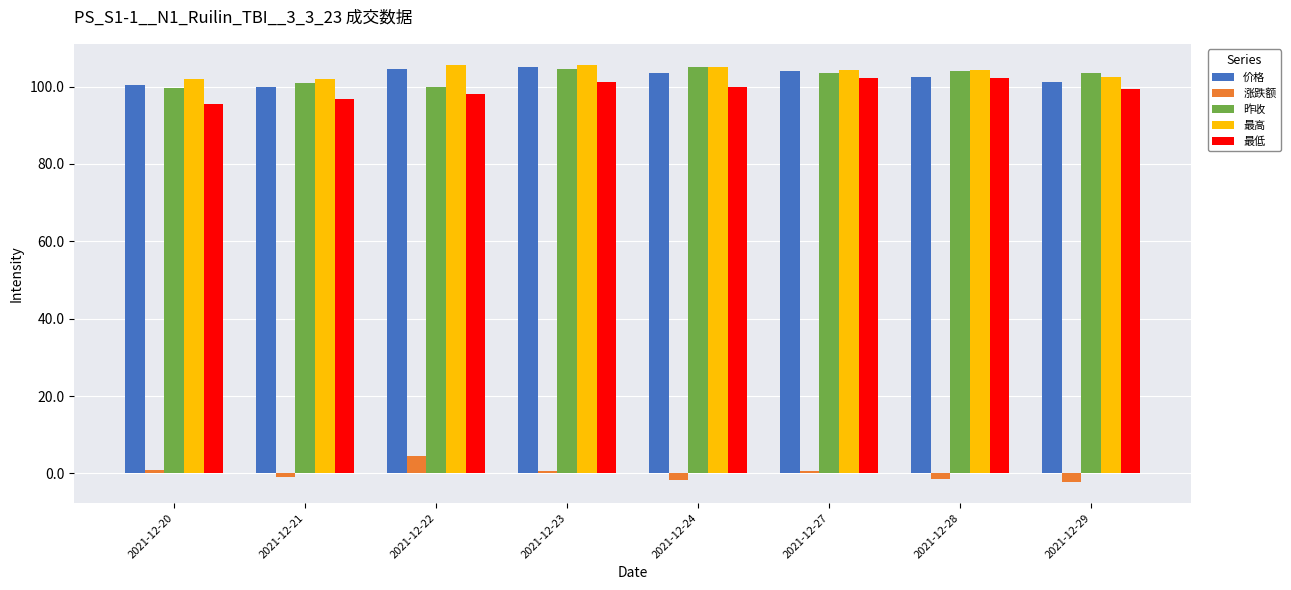

How many bars are there in total?

40